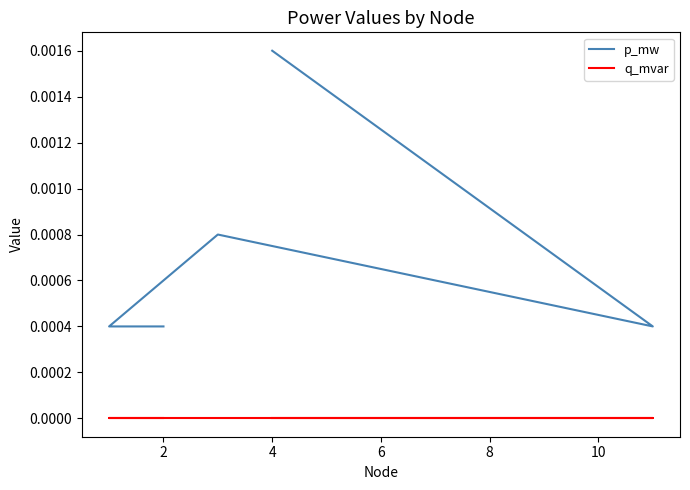

True or false: q_mvar and p_mw cross at least once.

False